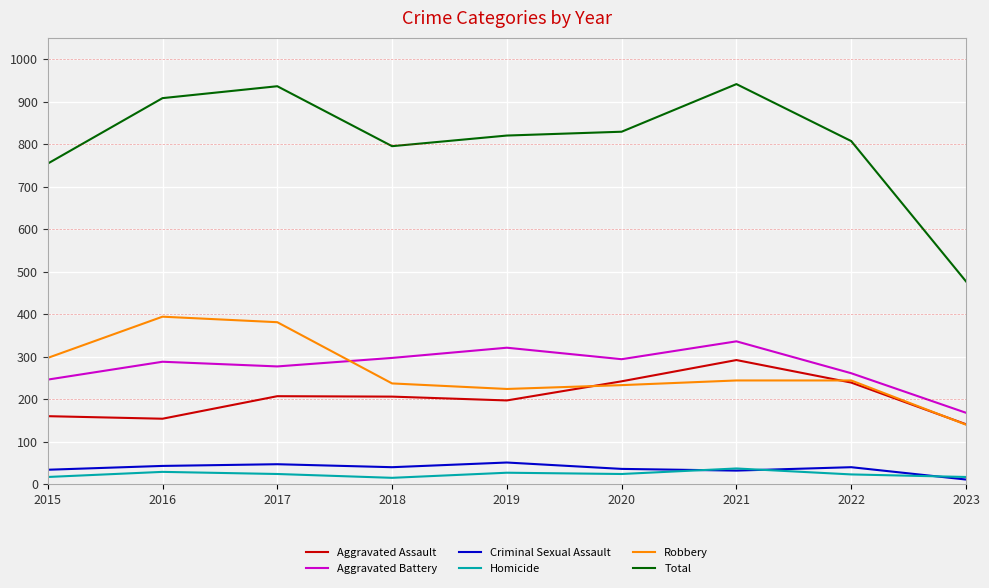

How many lines are shown in the chart?

6